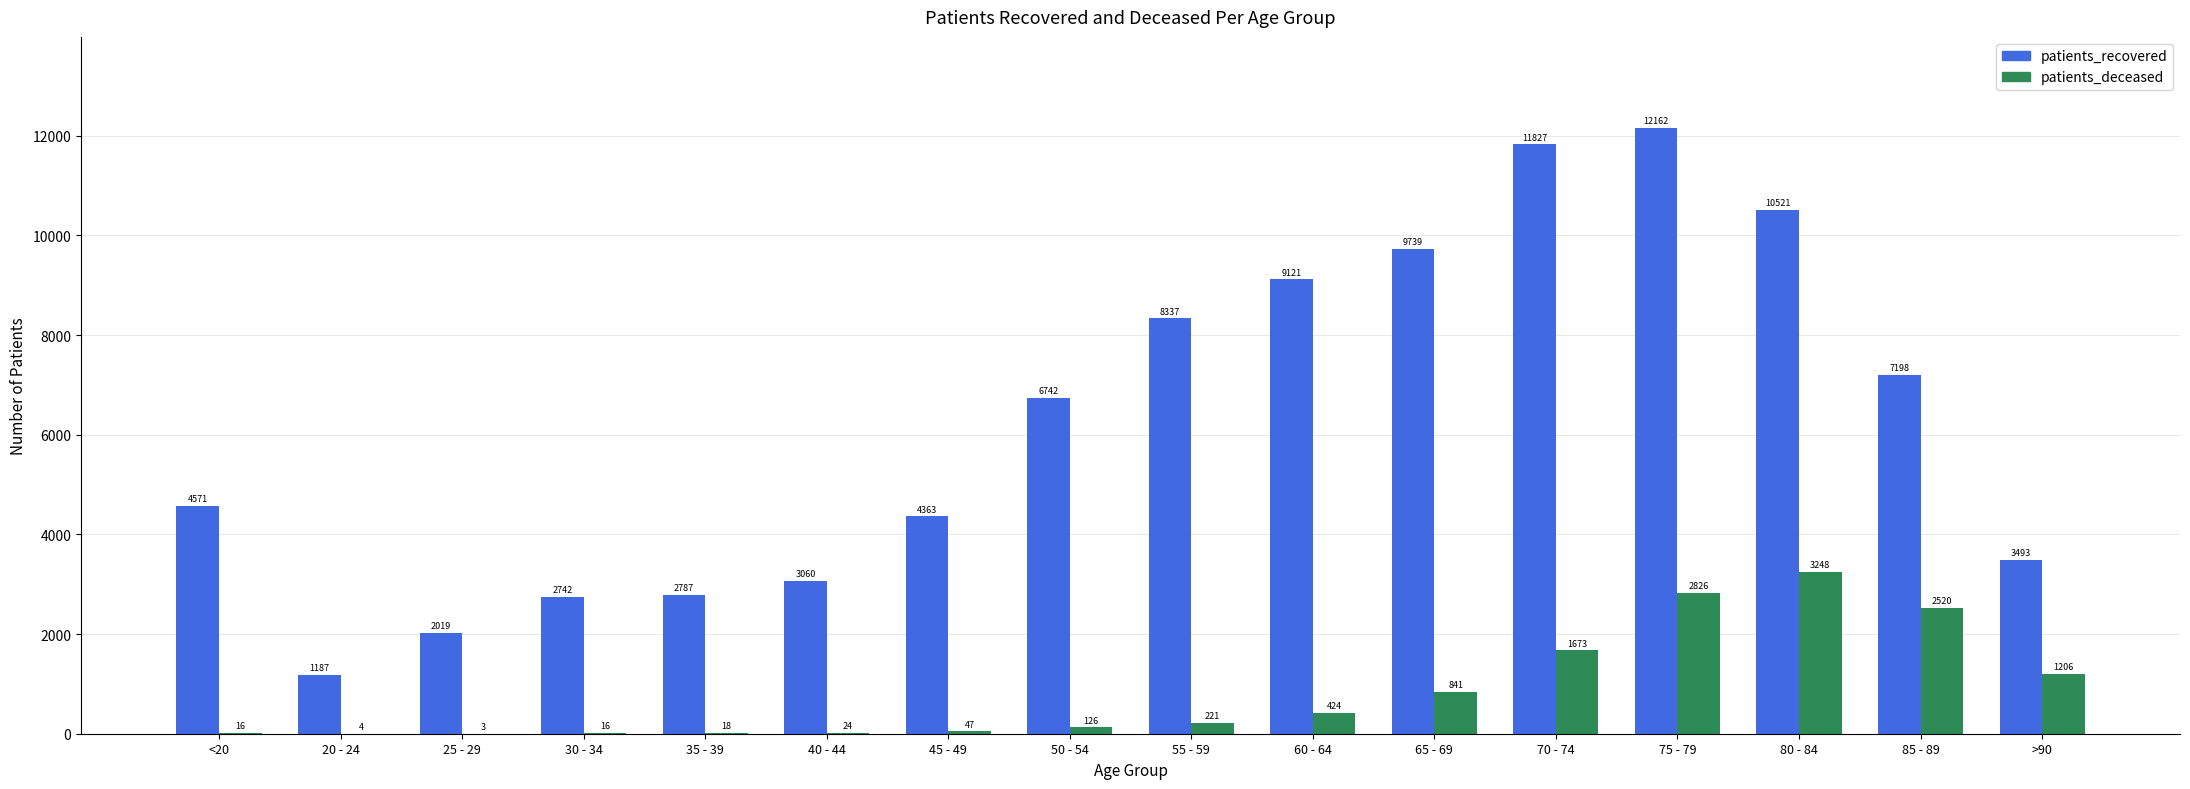

What is the sum of the patients_deceased values at 60 - 64 and 85 - 89?

2944